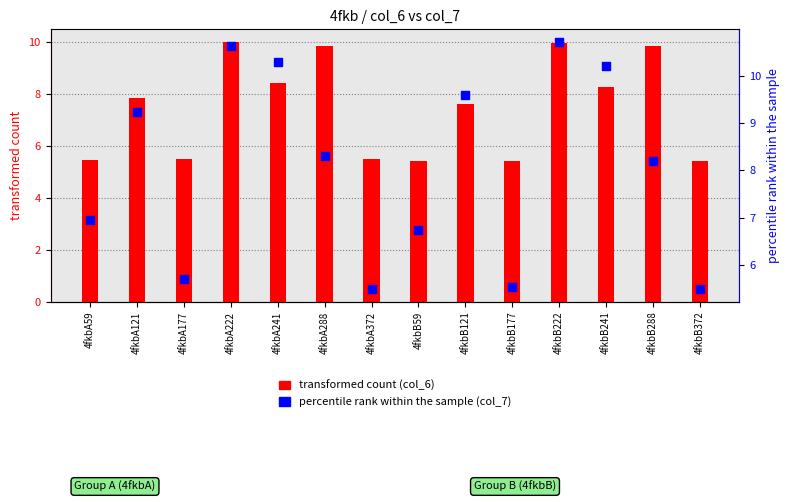

Which series has the largest Y range (max minus min)?

percentile rank within the sample (col_7)